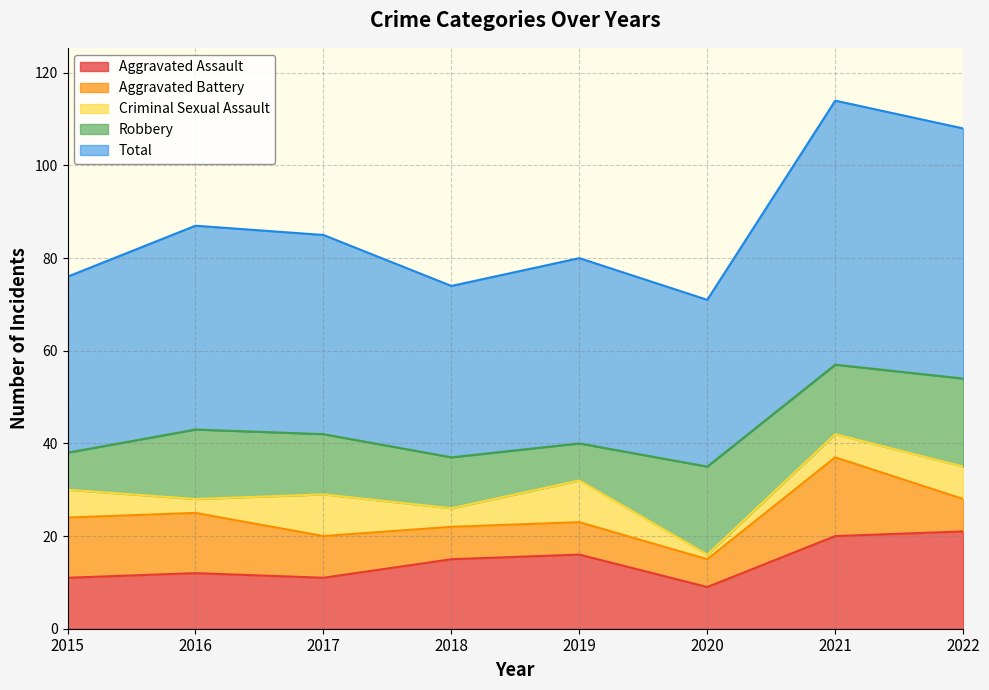

In Robbery, how many points are lower than both neighbors (excluding endpoints)?

2